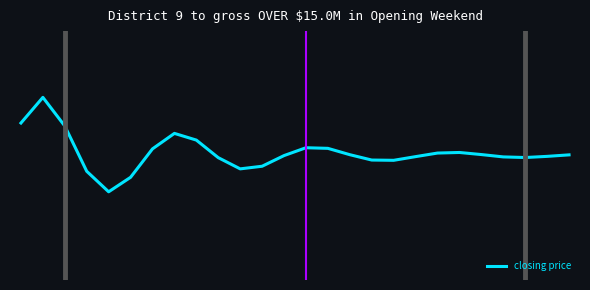

Reading right to left, transcribe all the data shown in this chart.

0.0	-0.0	-0.0	-0.0	0.0	0.0	0.0	-0.0	-0.0	-0.0	0.0	0.1	0.1	-0.0	-0.1	-0.1	-0.0	0.1	0.2	0.1	-0.2	-0.3	-0.1	0.3	0.5	0.3